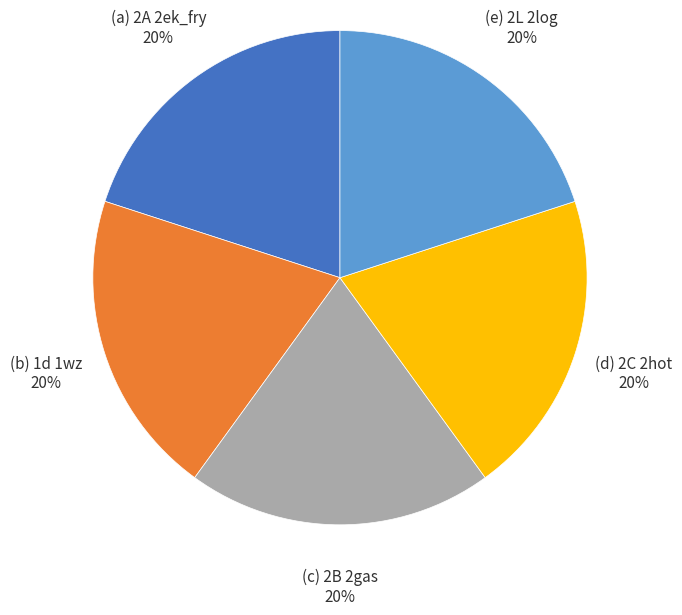

Is there a majority slice in this chart?

No